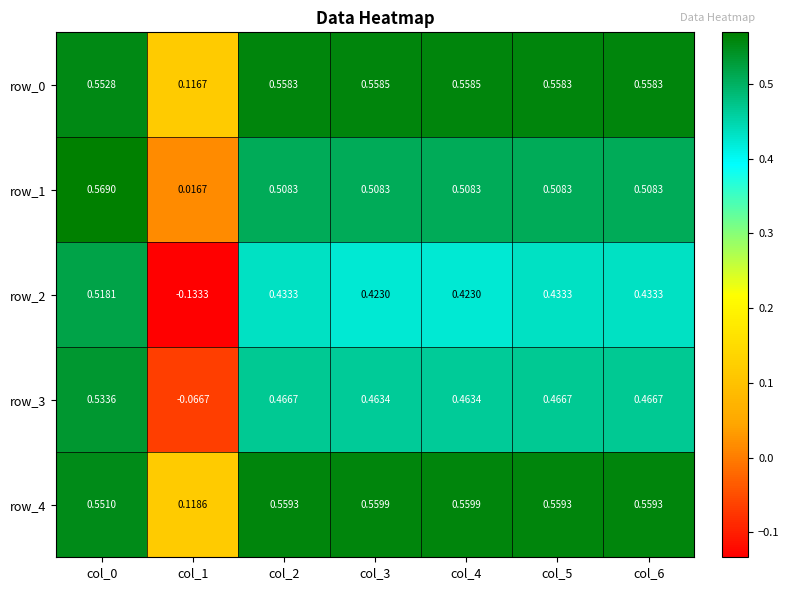

Is the value of row_0 at col_4 greater than the value of row_3 at col_4?

Yes